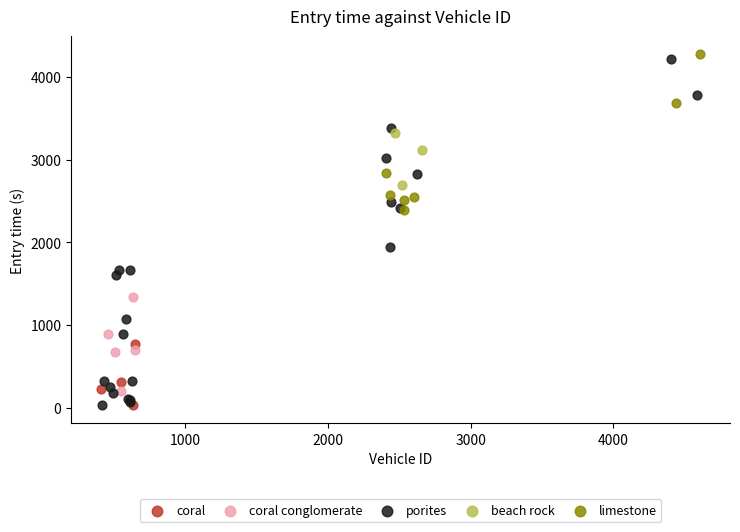

Which series has the largest Y range (max minus min)?

porites